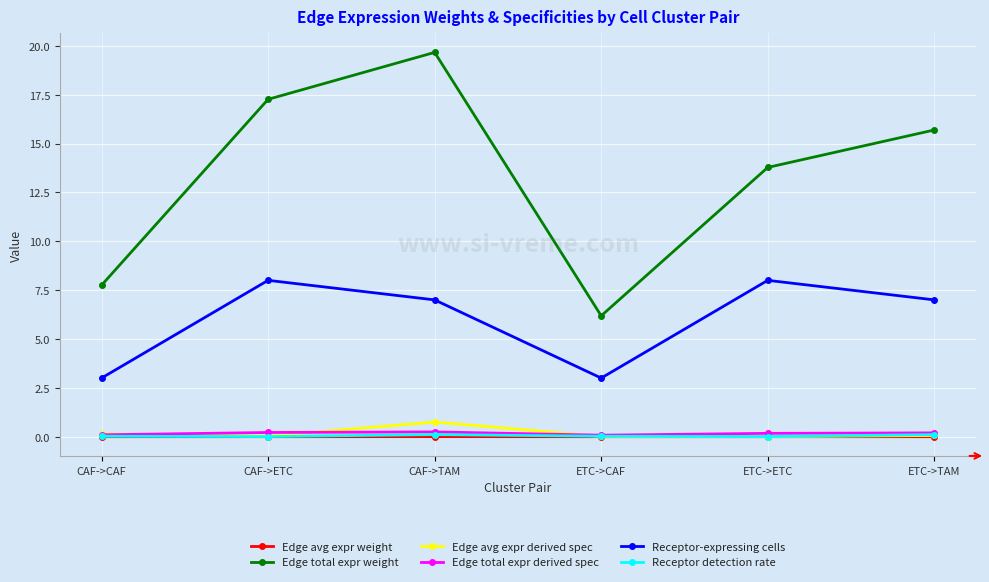

How many values in the Edge total expr weight series exceed 15?

3